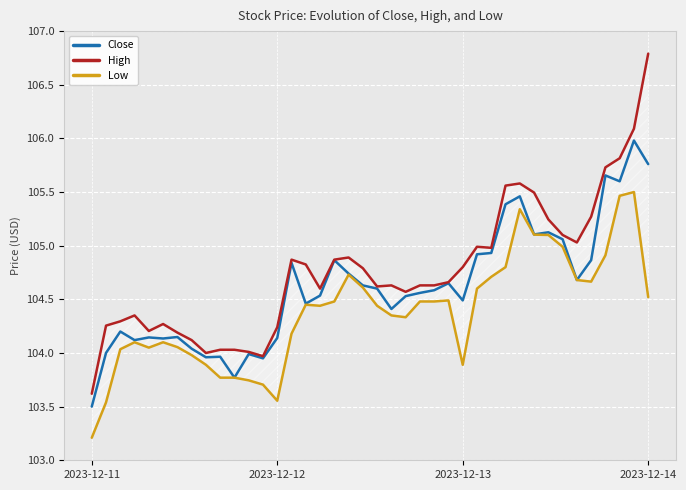

Is the value of Close at 7 greater than the value of High at 26?

No